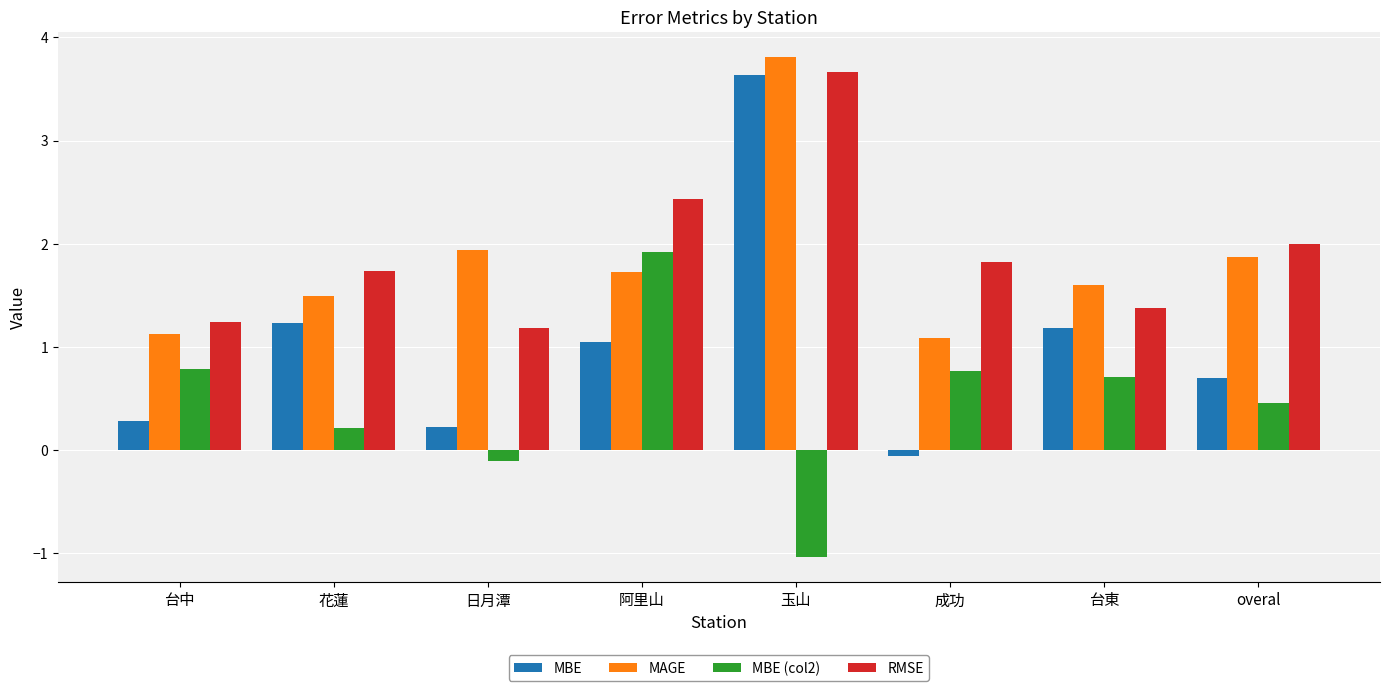

Rank the series at overal from lowest to highest value.

MBE (col2), MBE, MAGE, RMSE